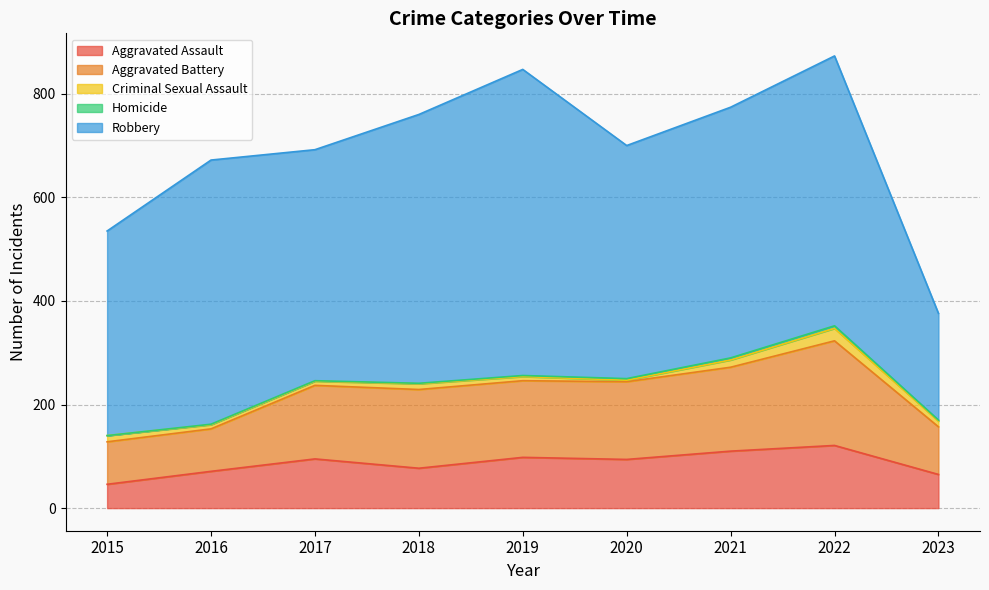

What is the value of the Homicide point at the 4th from the left?

1